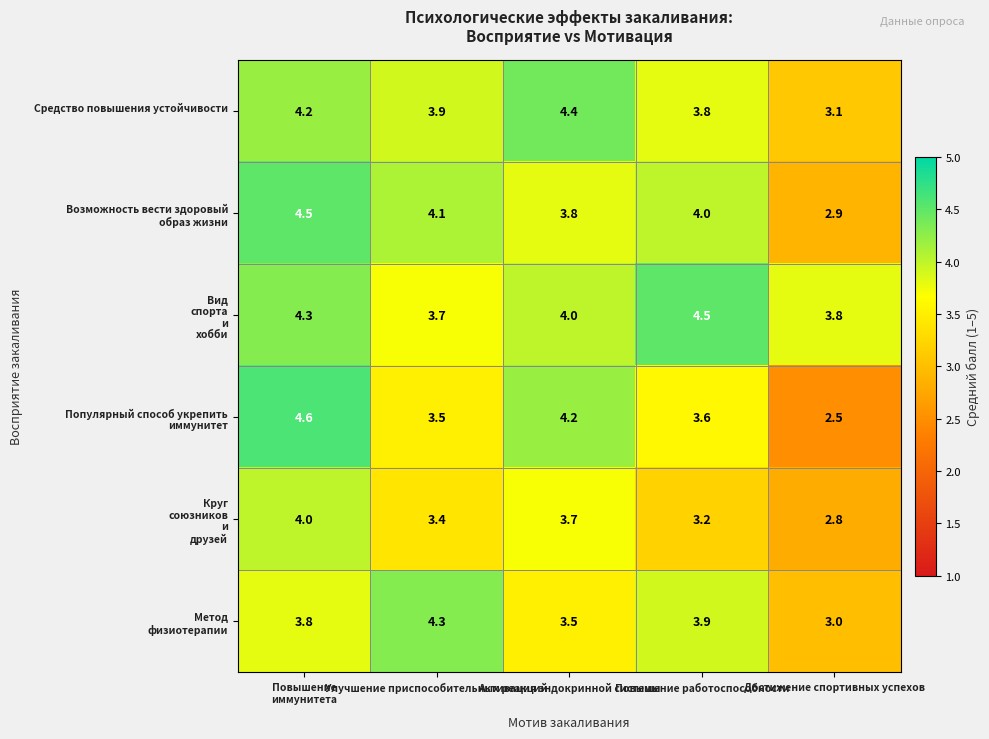

What is the greatest value displayed?

4.6